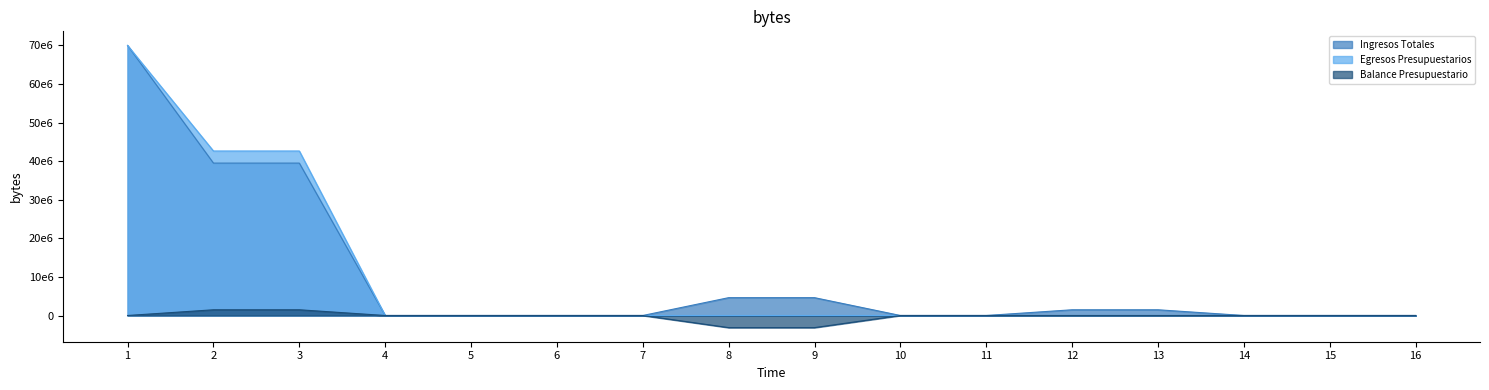

Is it true that Balance Presupuestario equals -3139686.0 at 8?

True